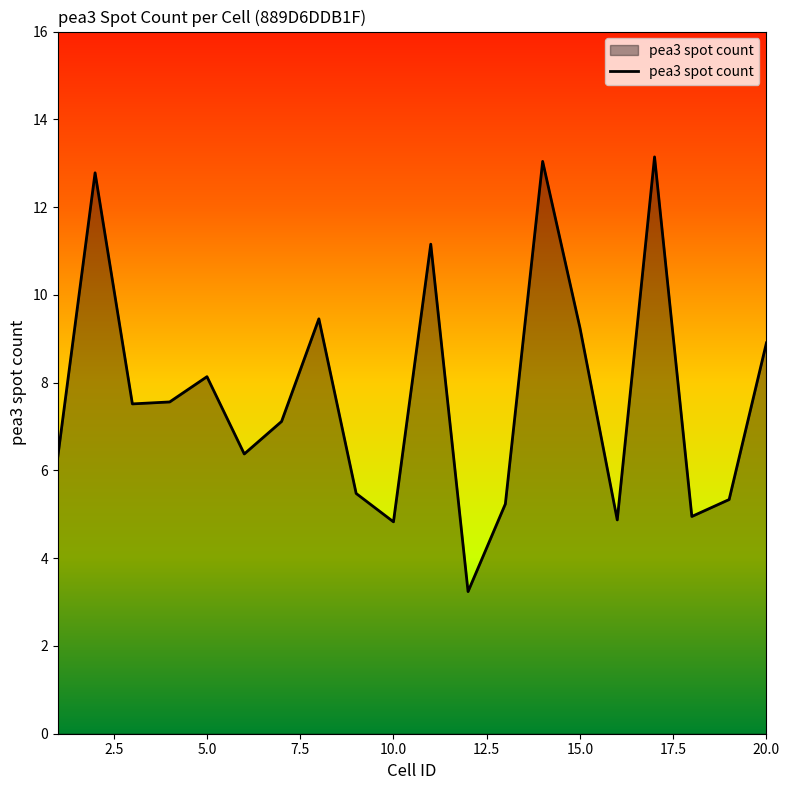

What is the maximum value shown in the chart?

13.1